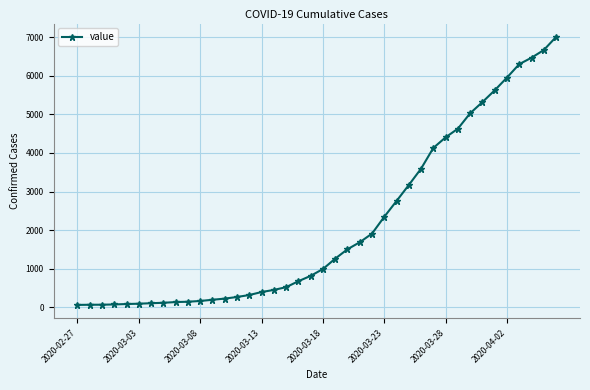

What is the difference between the maximum and minimum values?

6940